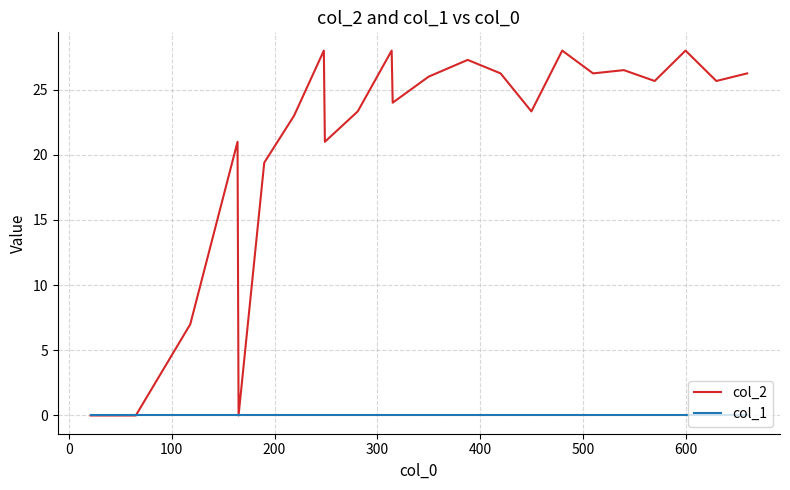

Which series has the largest total across all categories?

col_2